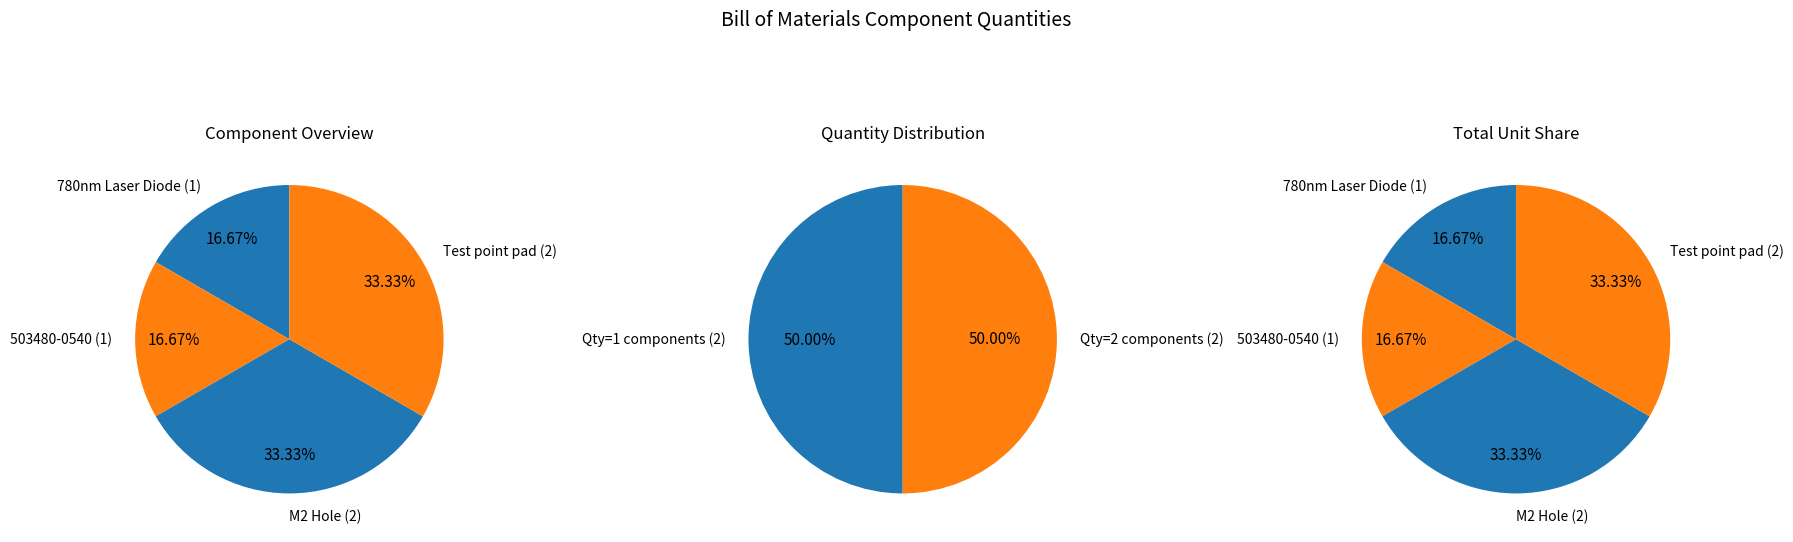

Rank the categories by value from highest to lowest.

M2 Hole, Test point pad, 780nm Laser Diode, 503480-0540